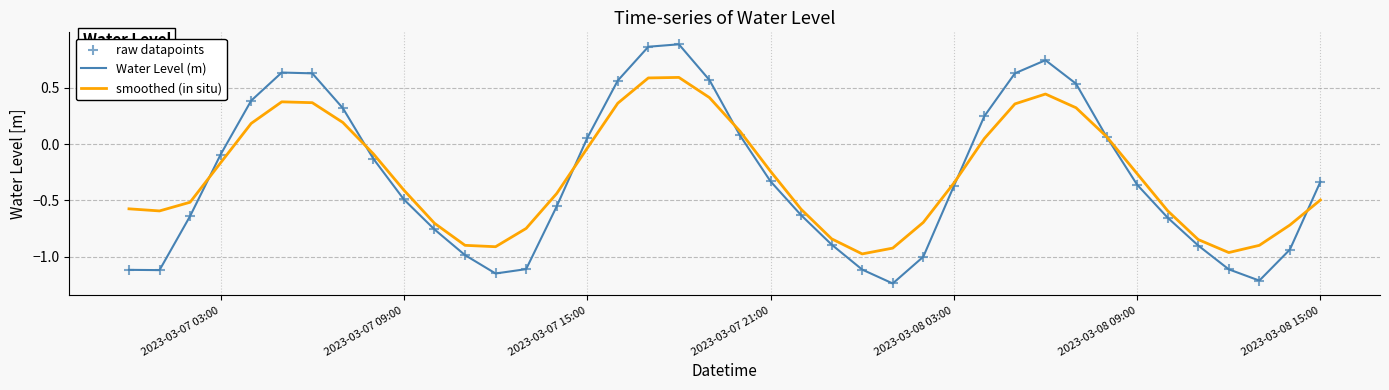

Which series has the largest range (max minus min)?

Water Level (m)